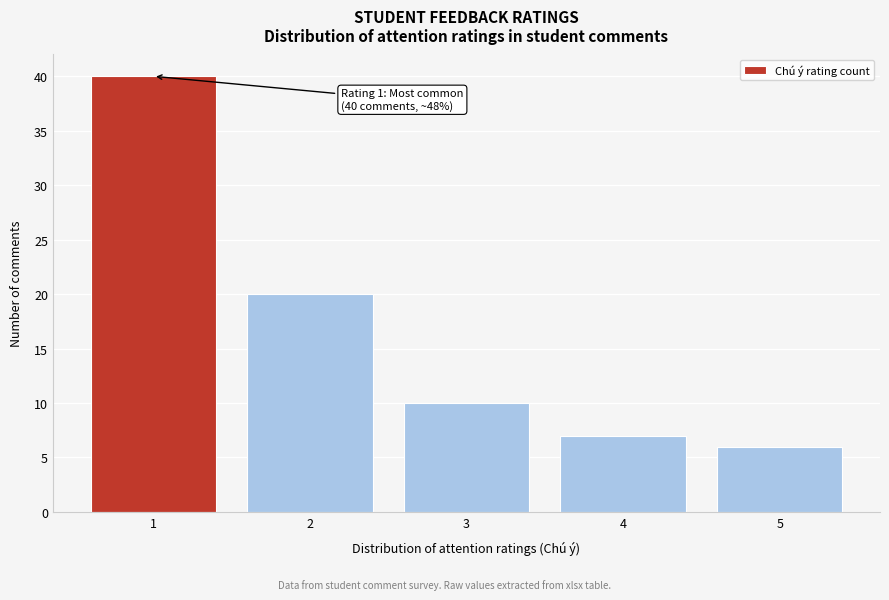

Reading right to left, list all the values displayed in this chart.

5=6	4=7	3=10	2=20	1=40